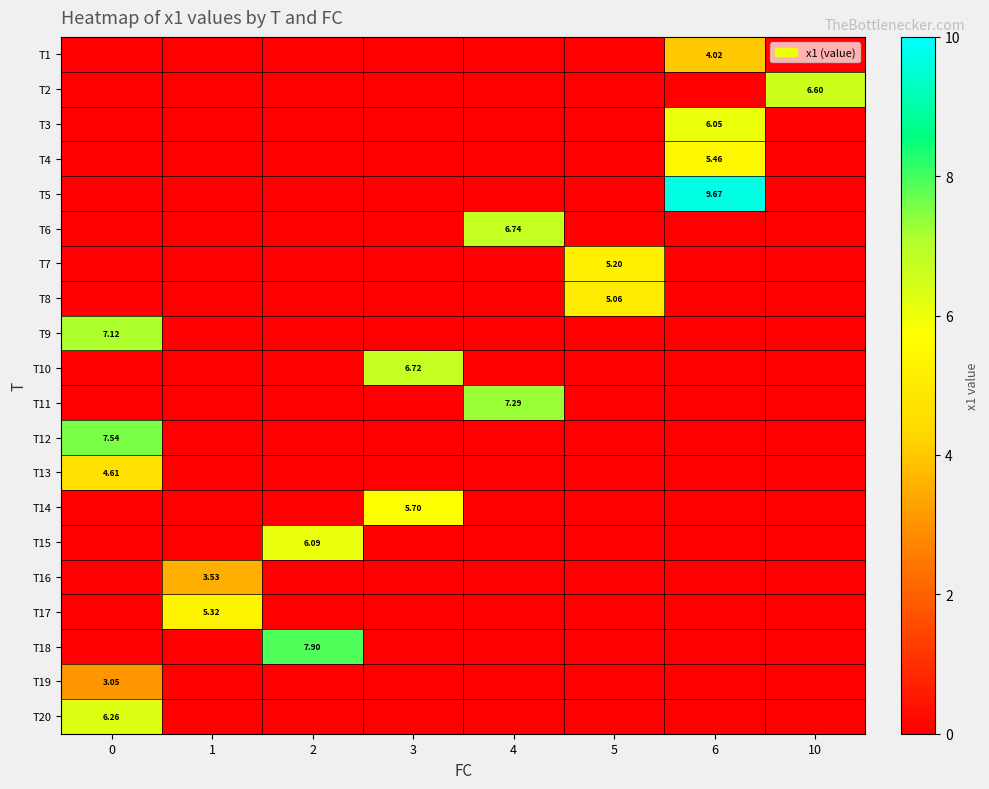

What is the sum of all T9 values?

7.1